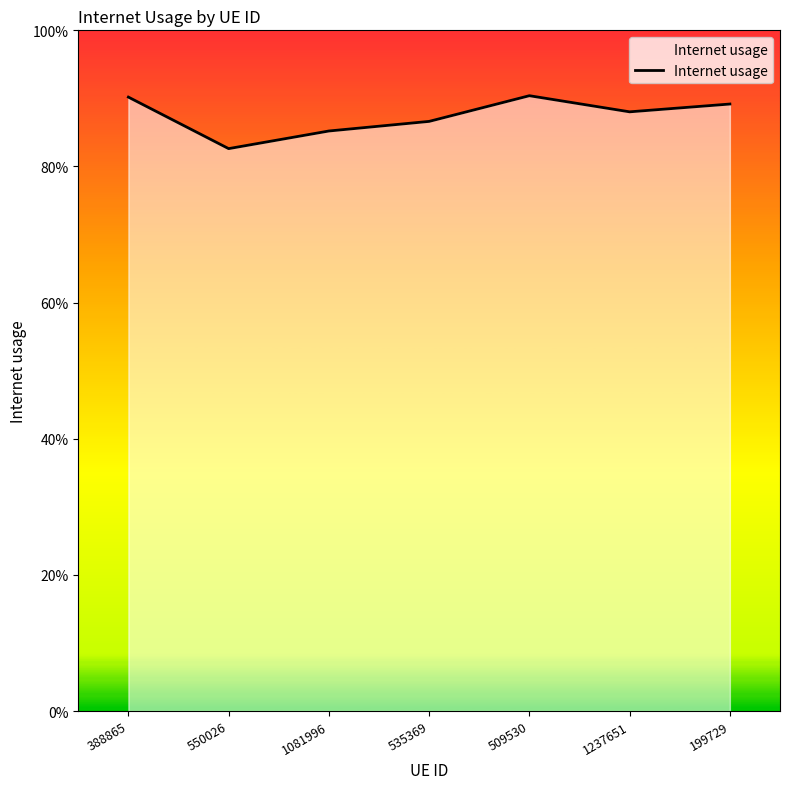

Does the chart display data point markers on the line(s)?

No